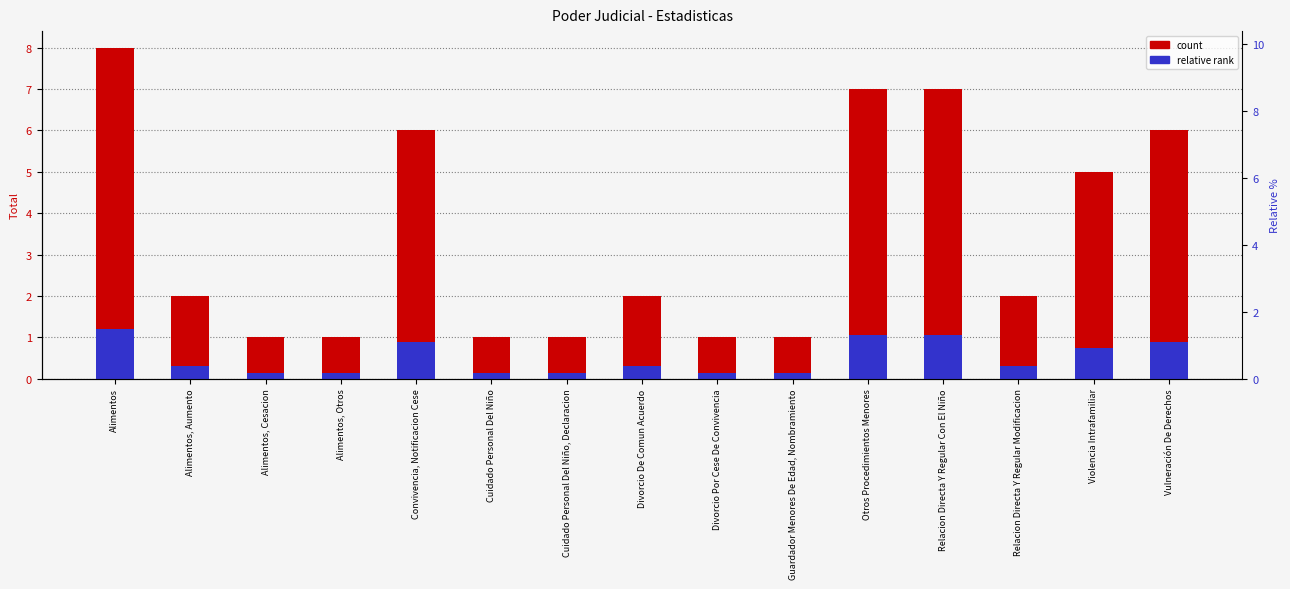

What is the value of the relative rank bar at the 6th from the left?

0.1